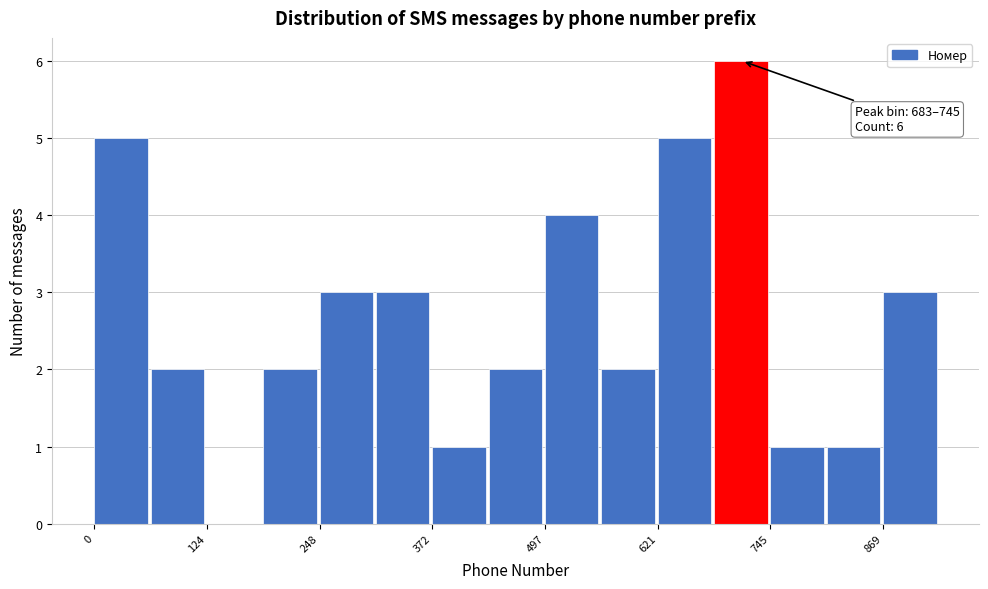

Read against the x-axis, roughly where is the centre of the tallest bar?

720